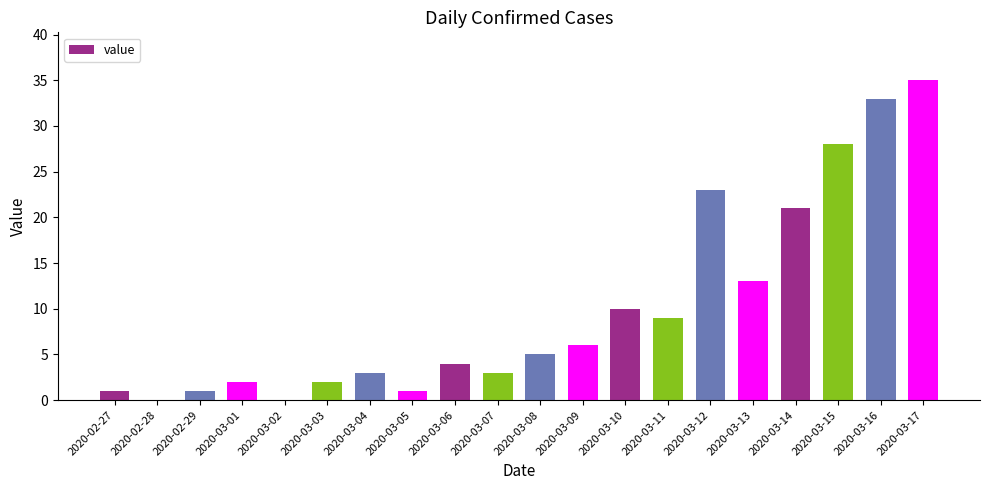

The value at 2020-03-11 is 9. True or false?

True